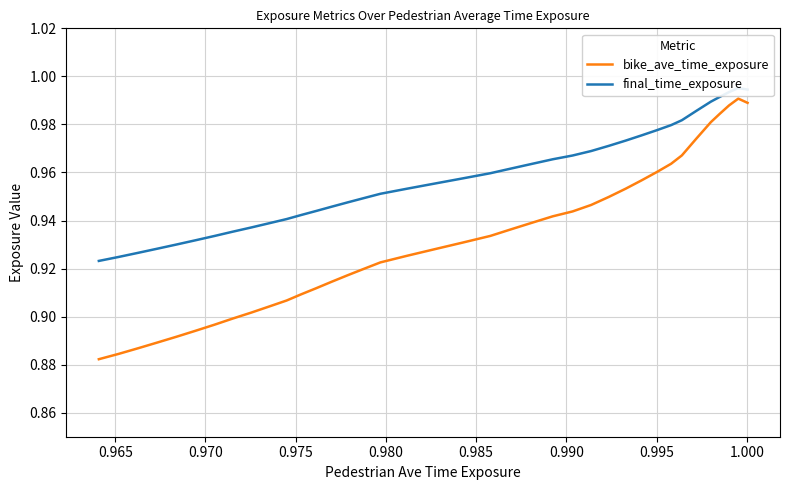

Is it true that bike_ave_time_exposure equals 1.4 at 0.965?

False